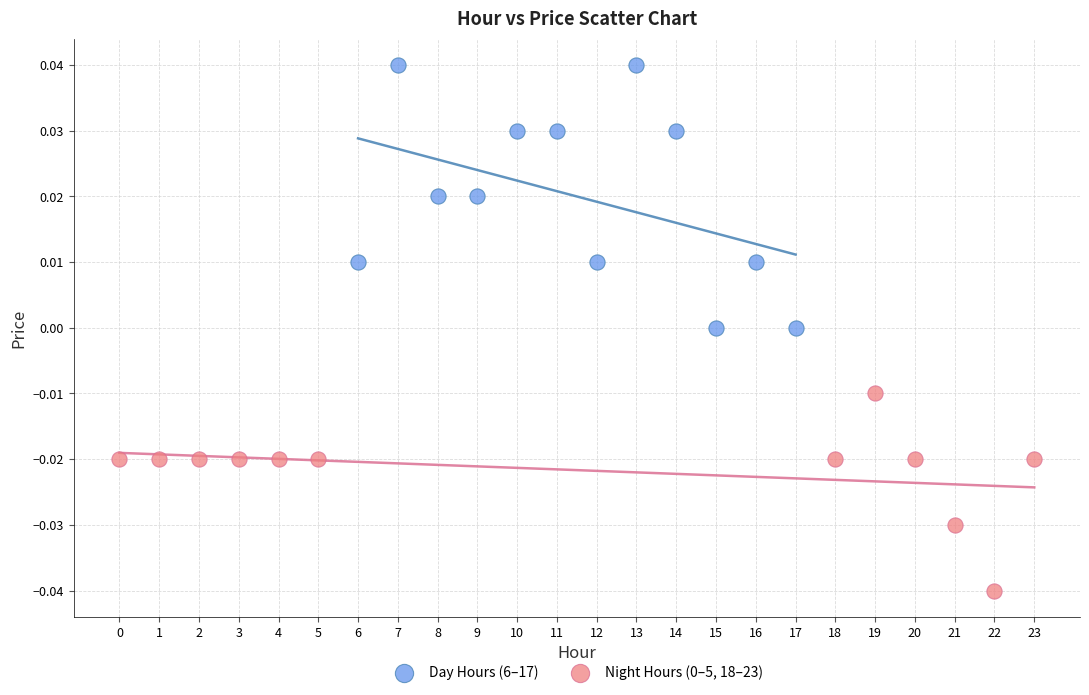

Which series contains the highest Y value?

Day Hours (6–17)